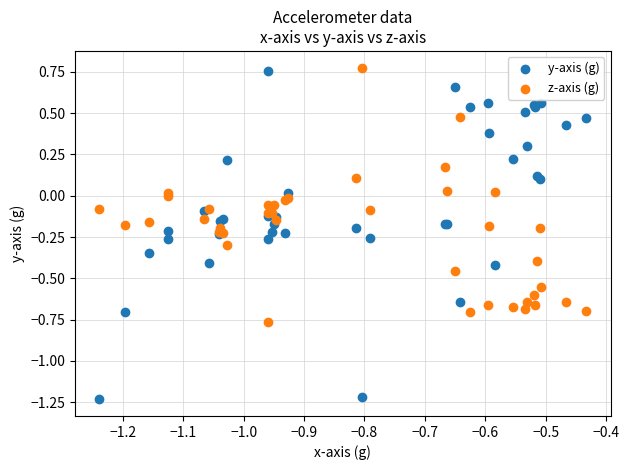

Which series has the largest Y range (max minus min)?

y-axis (g)